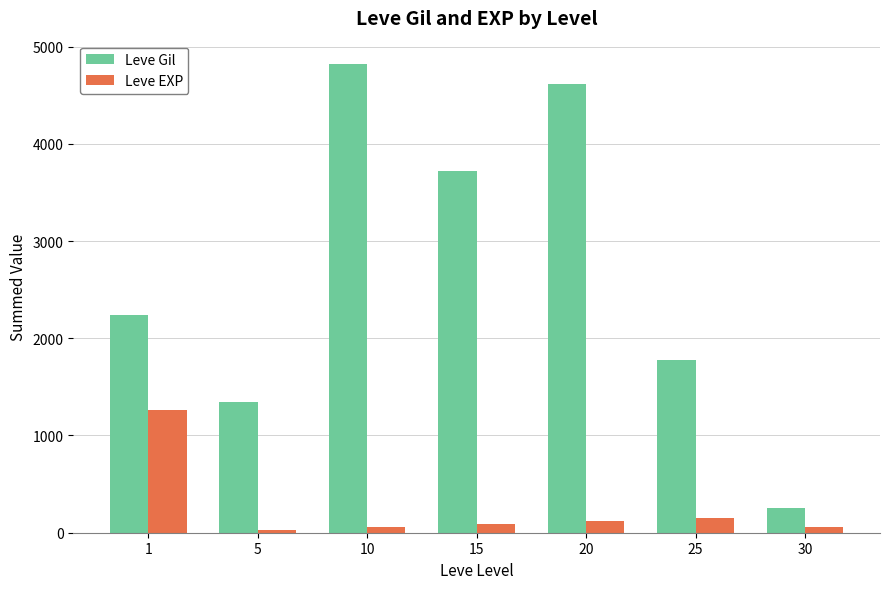

What is the highest value of the Leve Gil series?

4820